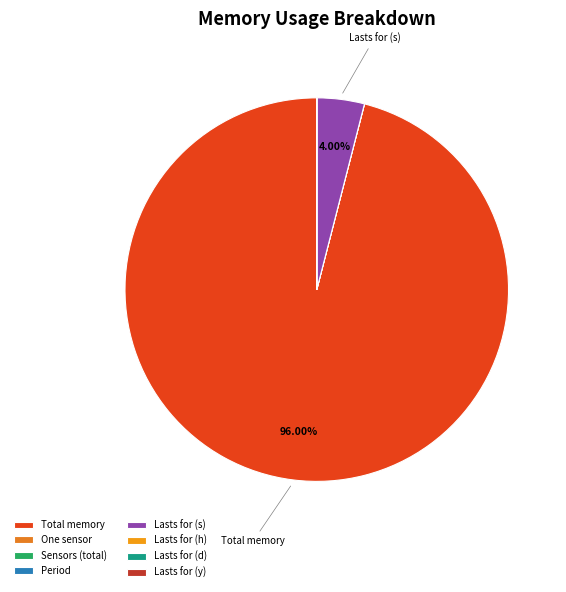

True or false: Lasts for (d) accounts for 1% of the total.

False